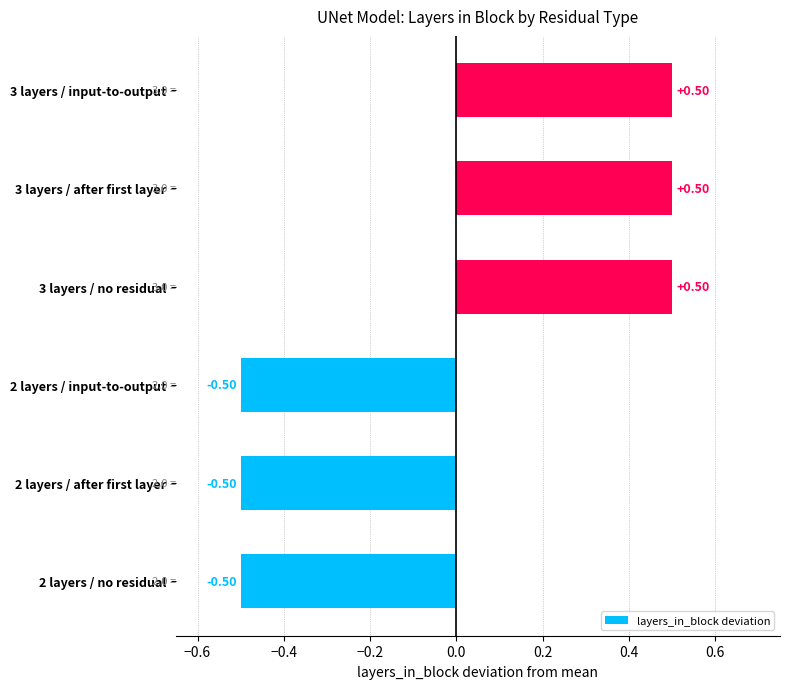

What is the change in value from 2 layers / no residual to 3 layers / input-to-output?

+1.0